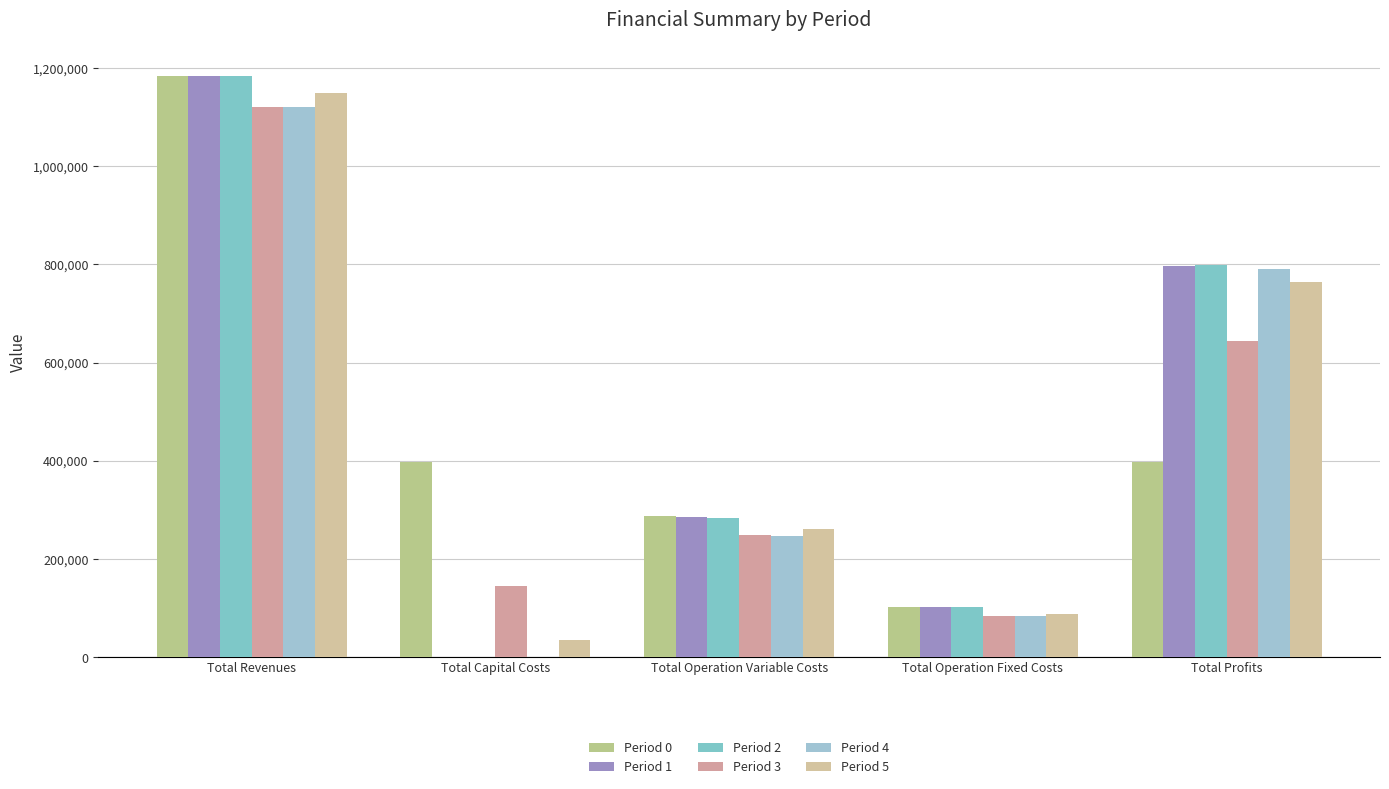

What is the sum of the Period 2 values at Total Revenues and Total Capital Costs?

1184373.6